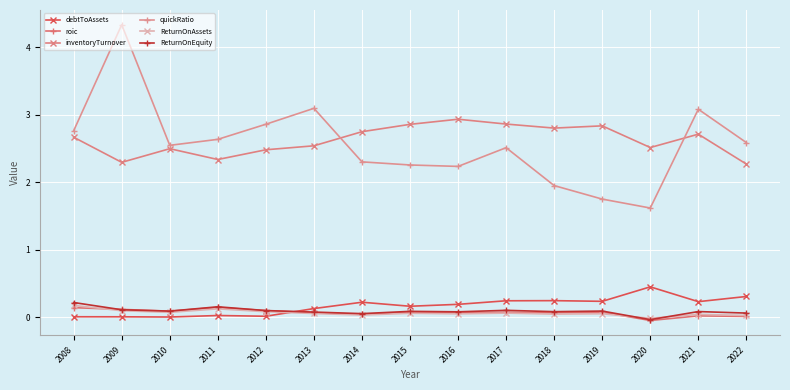

Which series has the largest total across all categories?

inventoryTurnover